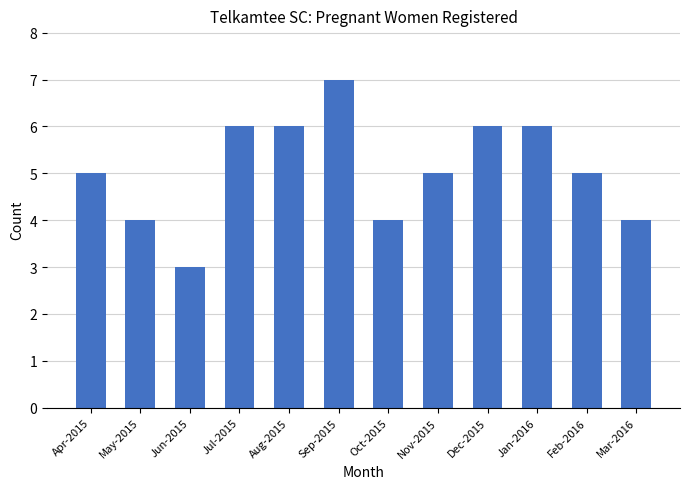

True or false: the data shows 4 at Mar-2016.

True